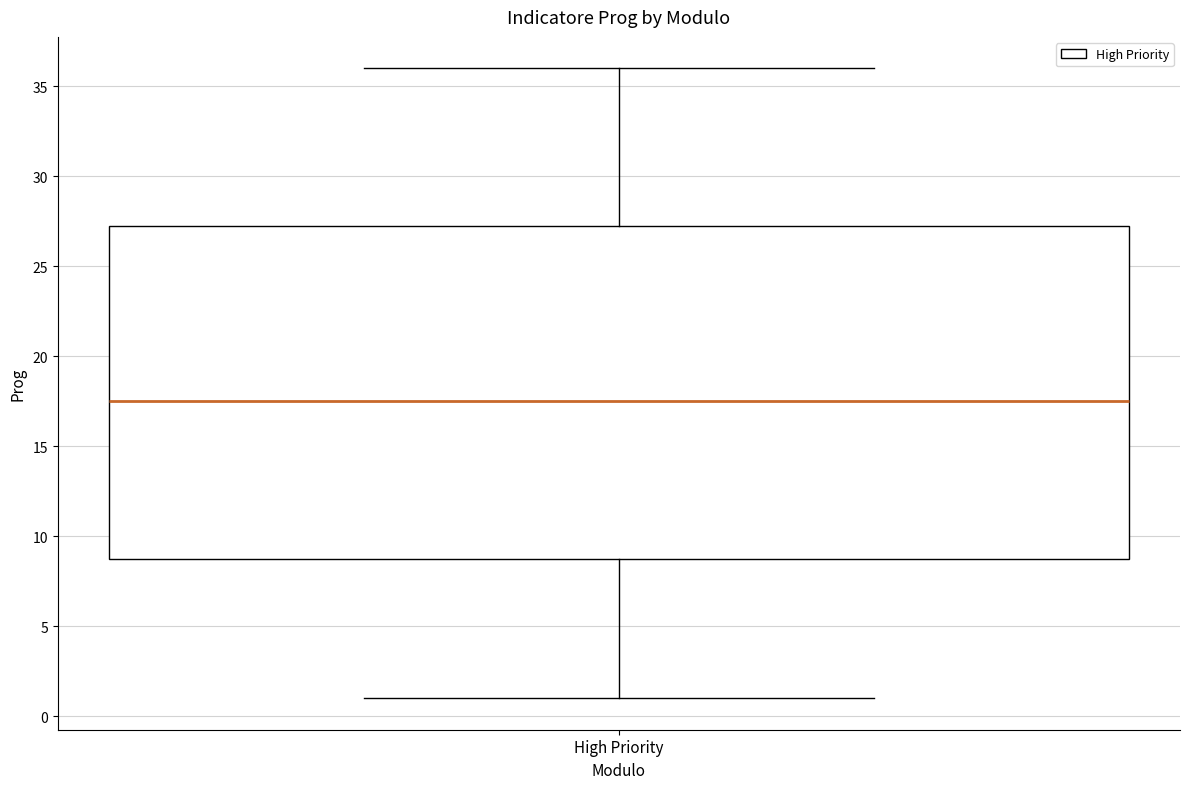

Read this box plot against the y-axis: the position of the median line, the range covered by the box, and the ends of both whiskers. The values are not printed on the chart, so give them approximately, as read against the axis.

median 17.5, box 9.0 to 27.5, whiskers 1.0 to 36.0